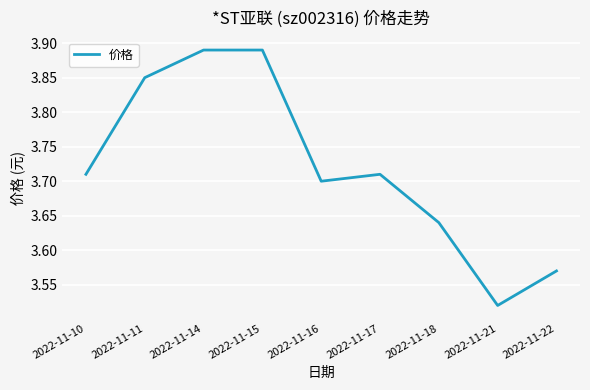

At which label is the value closest to 3?

2022-11-21